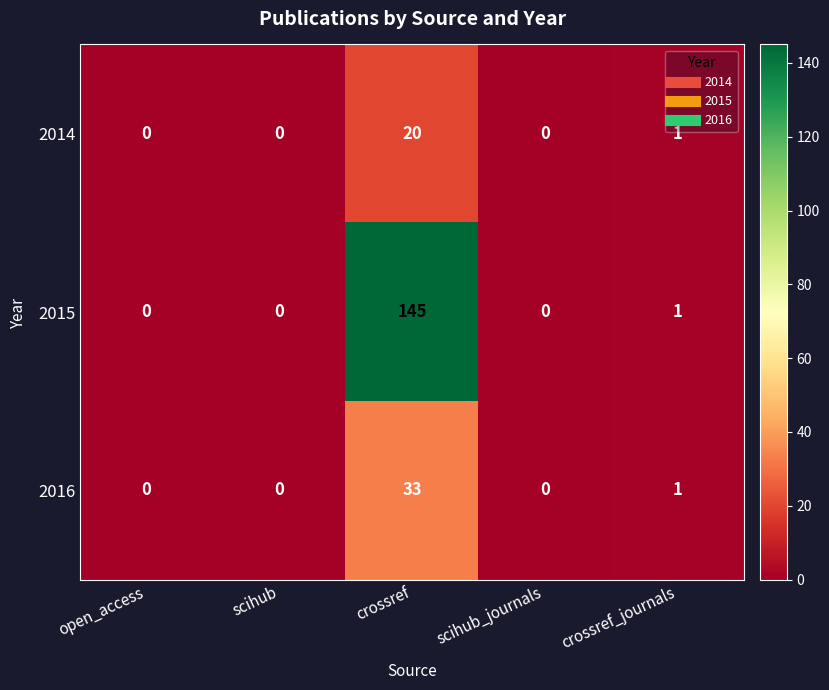

Count the number of data series in this chart.

3